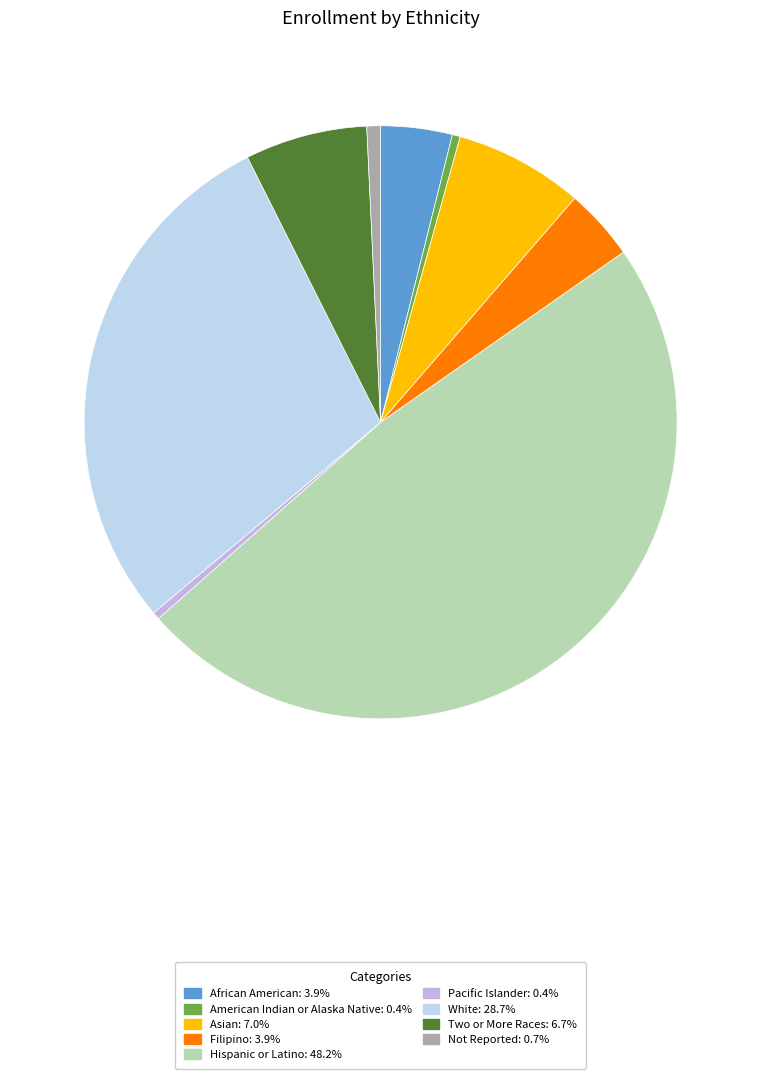

To the nearest percent, what is the combined percentage of Pacific Islander and Hispanic or Latino?

49%